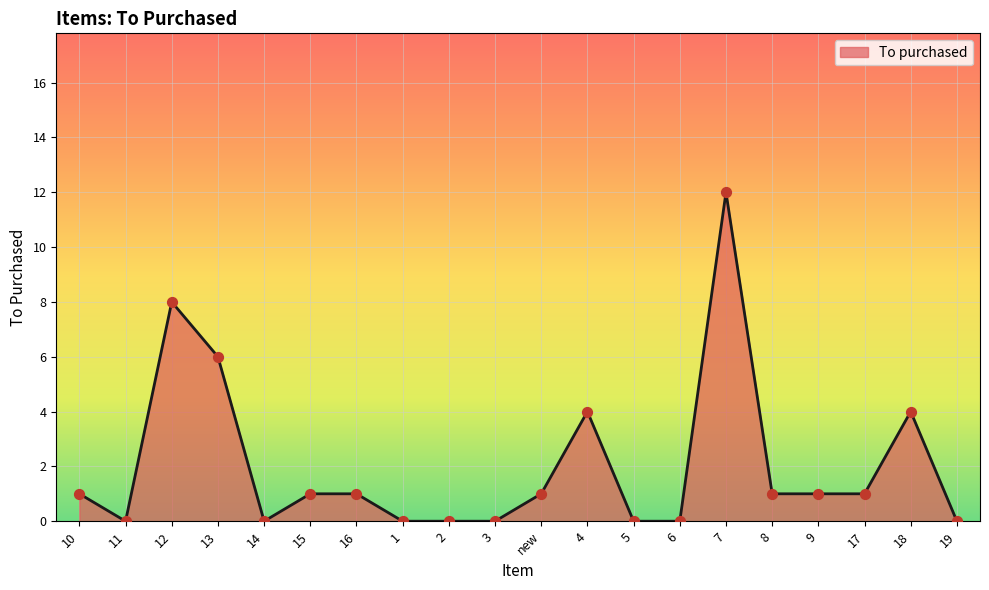

What is the change in value from 2 to 18?

+4